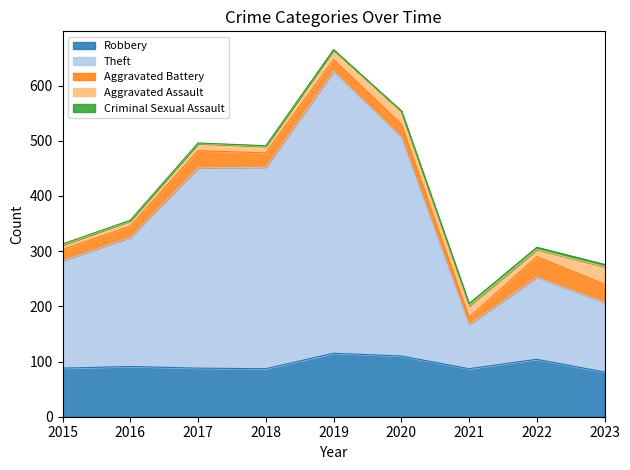

Rank the series at 2019 from lowest to highest value.

Criminal Sexual Assault, Aggravated Assault, Aggravated Battery, Robbery, Theft